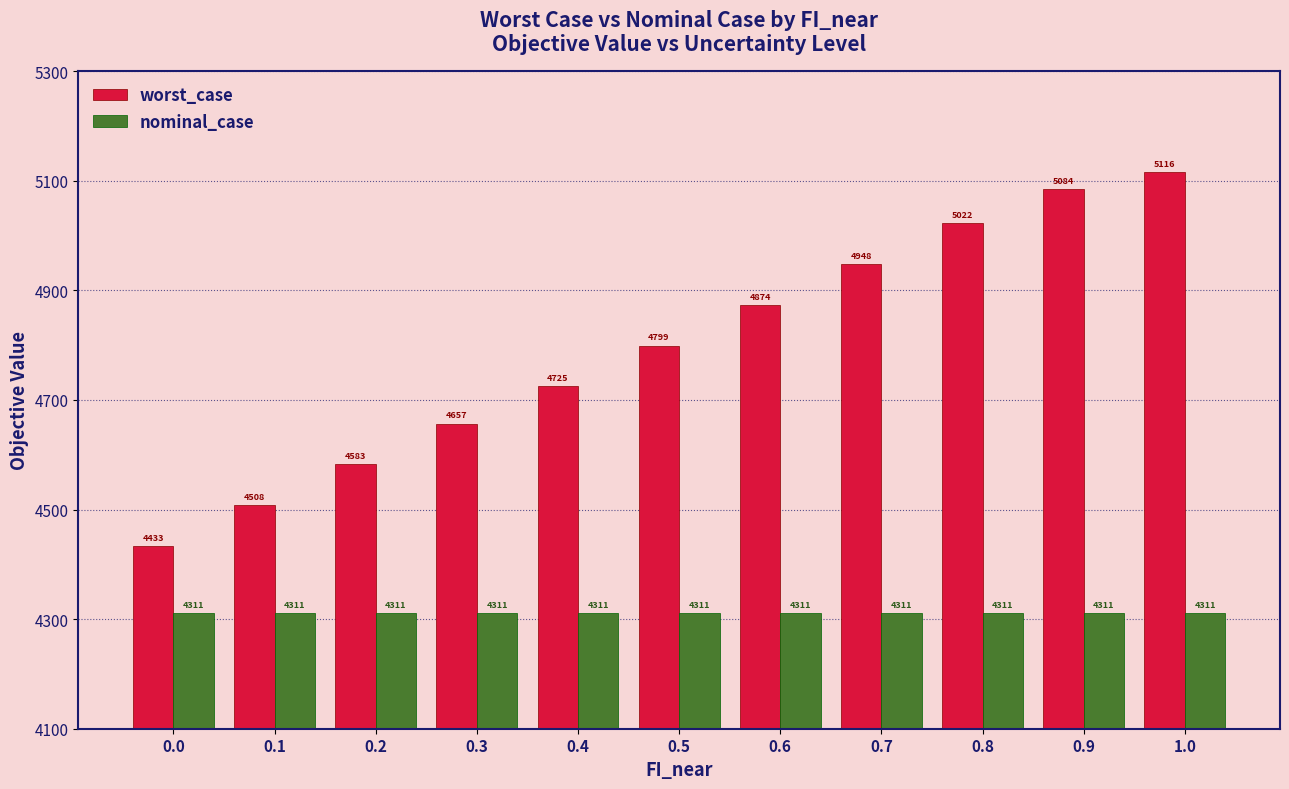

What position from the right is 0.8?

3